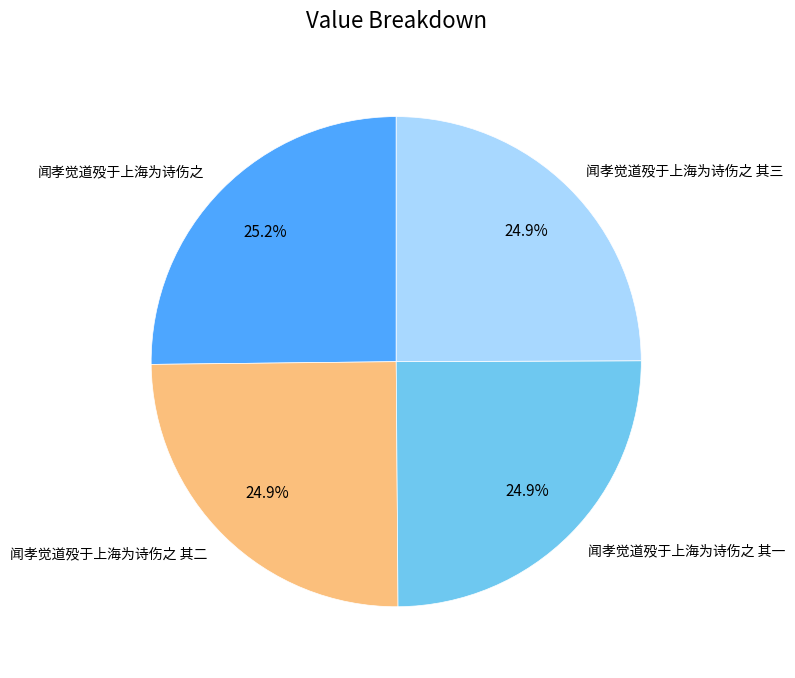

How many segments does this pie chart have?

4